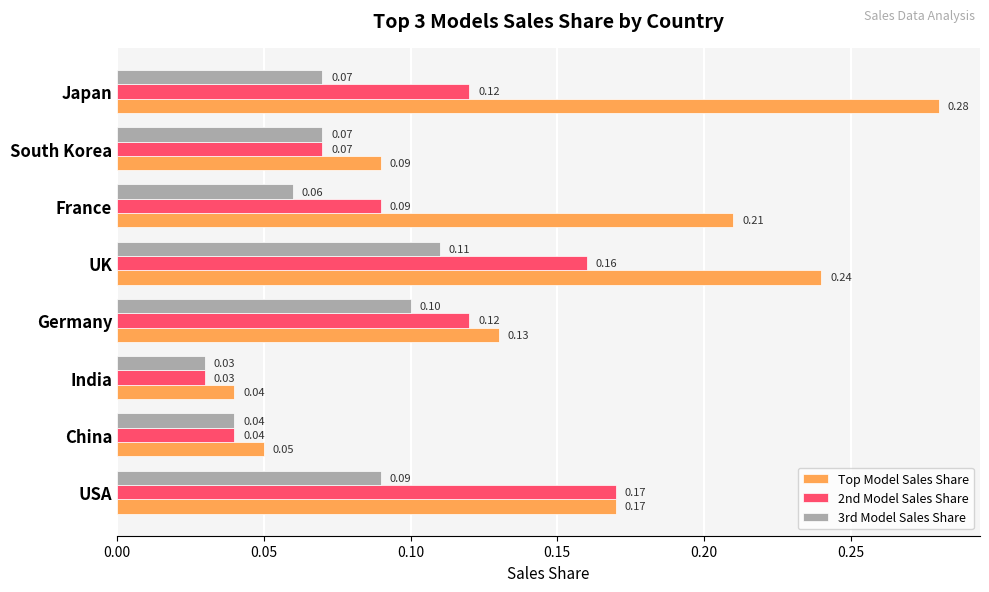

What is the total value across all series at UK?

0.5